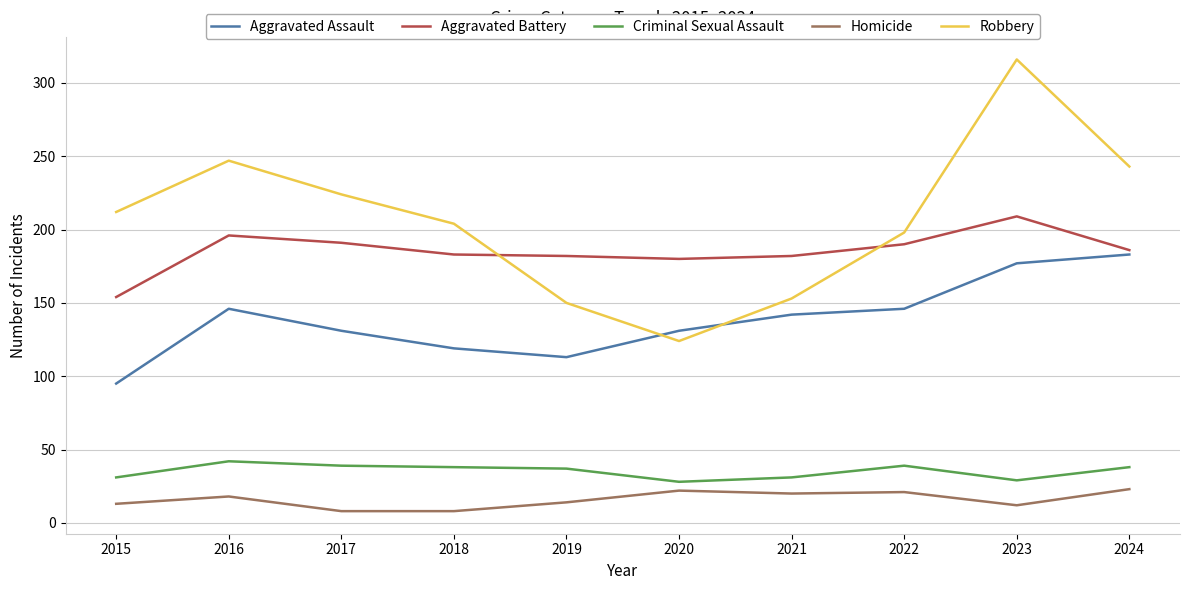

What is the highest value of the Criminal Sexual Assault series?

42